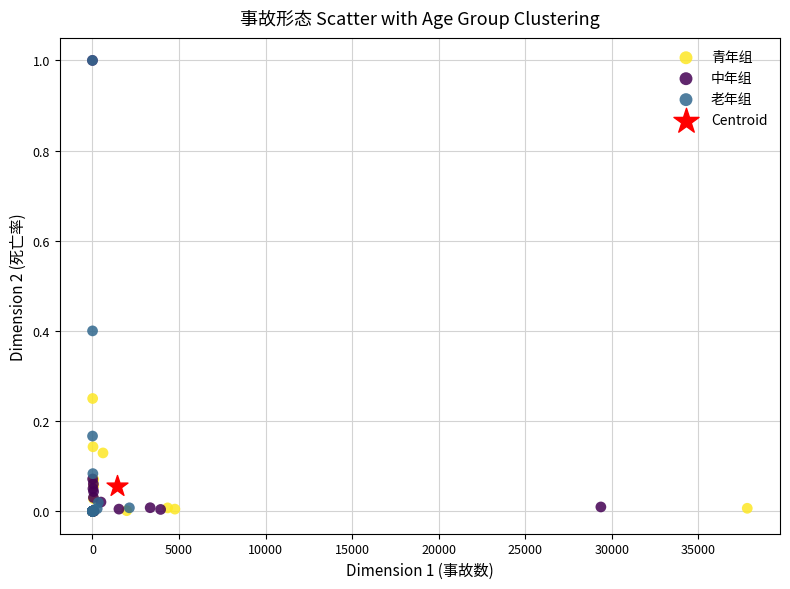

What are all the series names shown in the legend?

青年组, 中年组, 老年组, Centroid